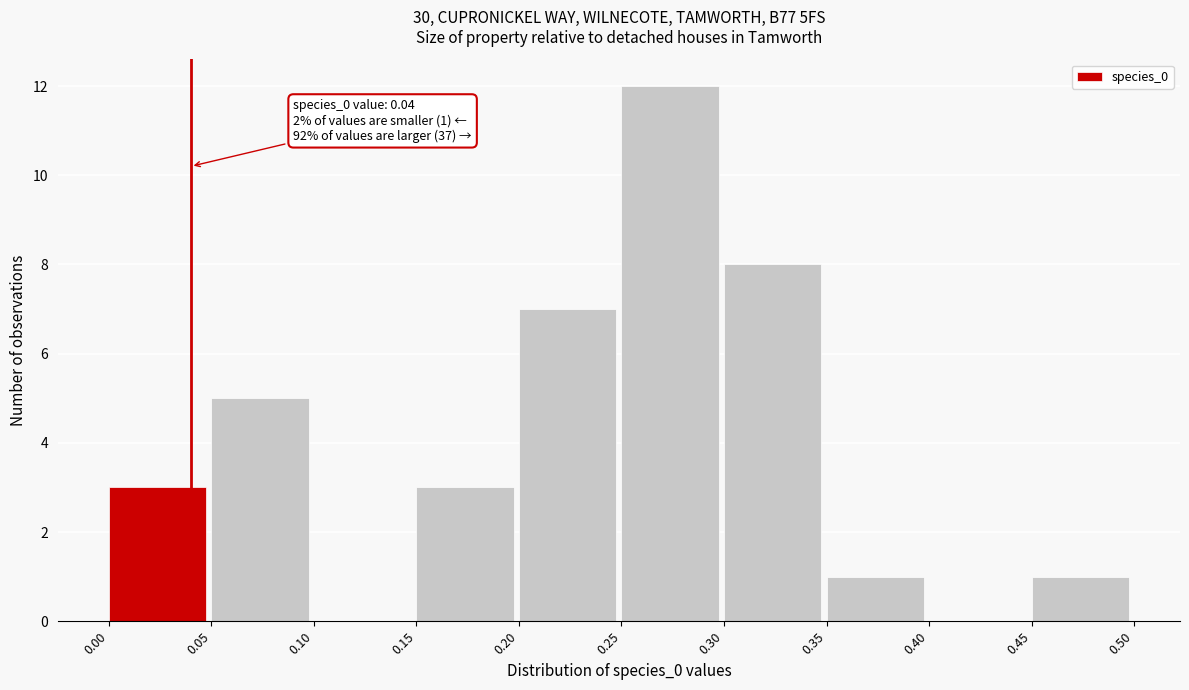

Over which range of the x-axis is the bar tallest?

0.25 to 0.30